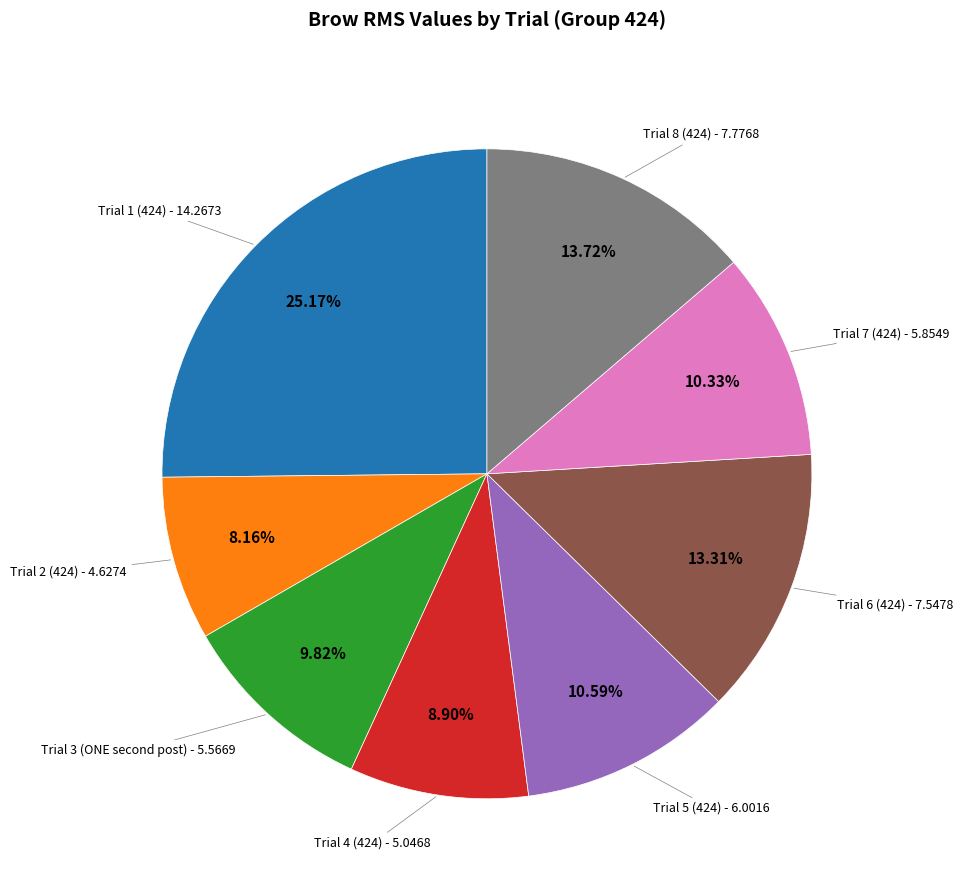

Is there any slice that represents more than half of the pie?

No